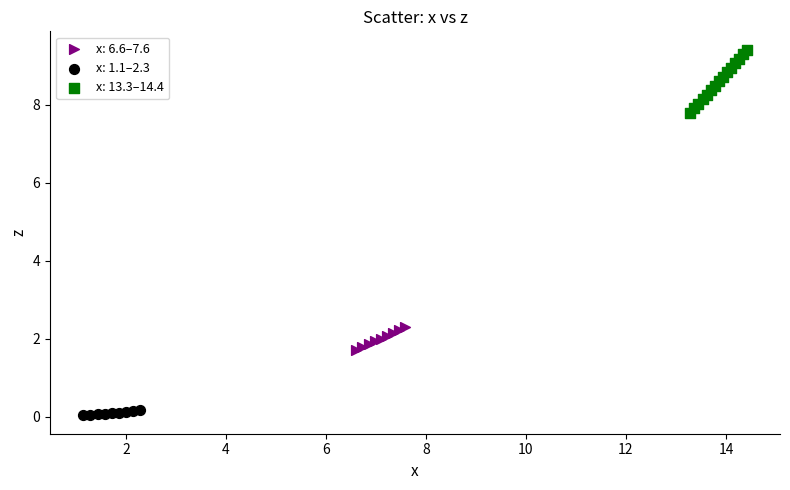

Which series contains the lowest Y value?

x: 1.1–2.3